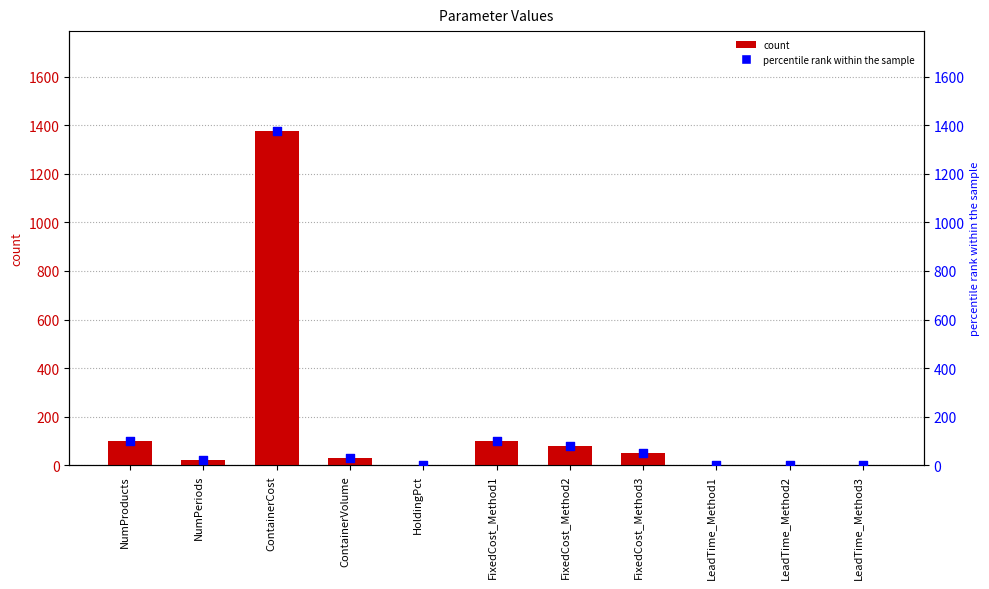

Which series has the widest spread of Y values?

Value